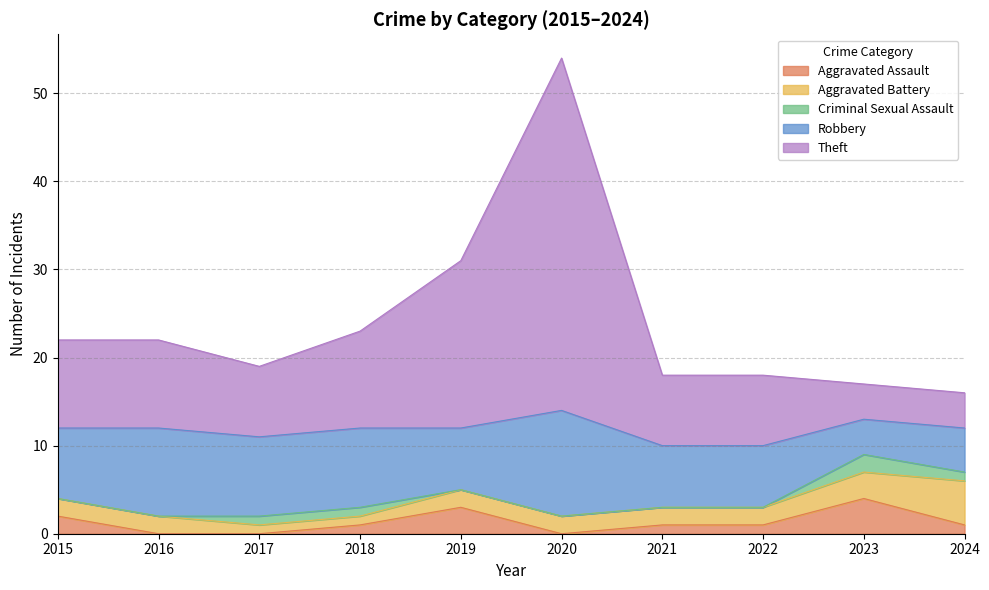

What is the total value across all series at 2021?

18